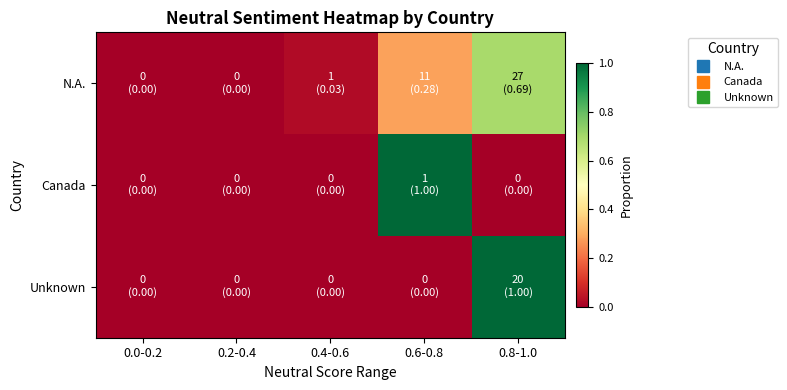

Between 0.2-0.4 and 0.4-0.6, which series saw the biggest shift?

N.A.